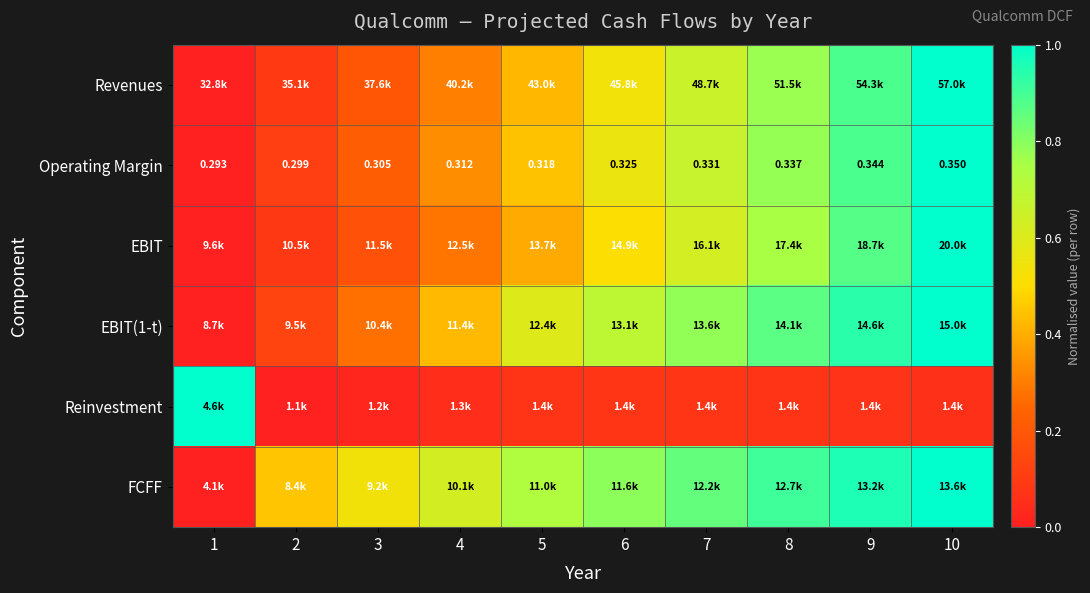

How many series are shown in this chart?

6